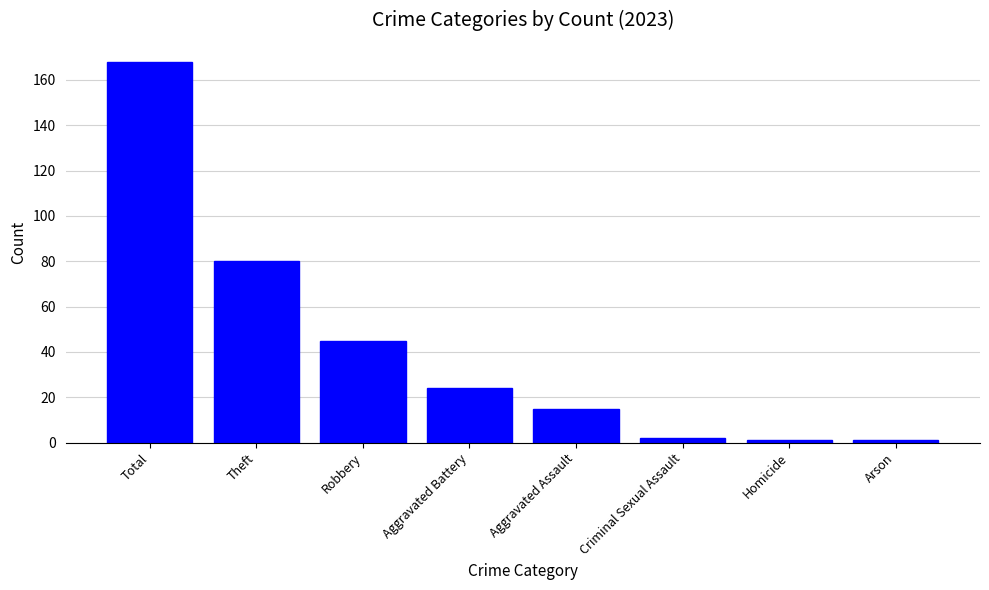

True or false: the data shows 24 at Aggravated Battery.

True